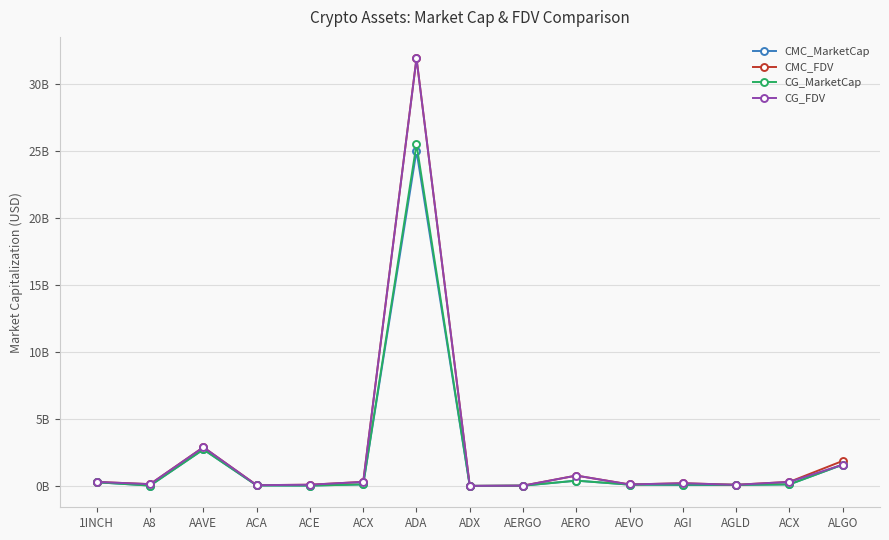

What are all the series names shown in the legend?

CMC_MarketCap, CMC_FDV, CG_MarketCap, CG_FDV